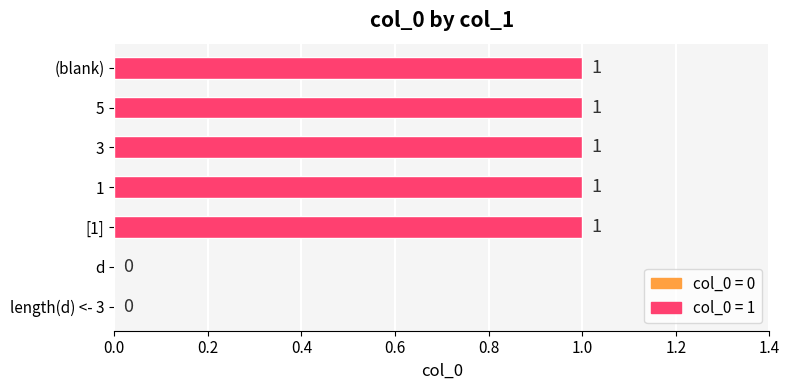

What is the ratio of the value at 5 to the value at [1]?

1.0